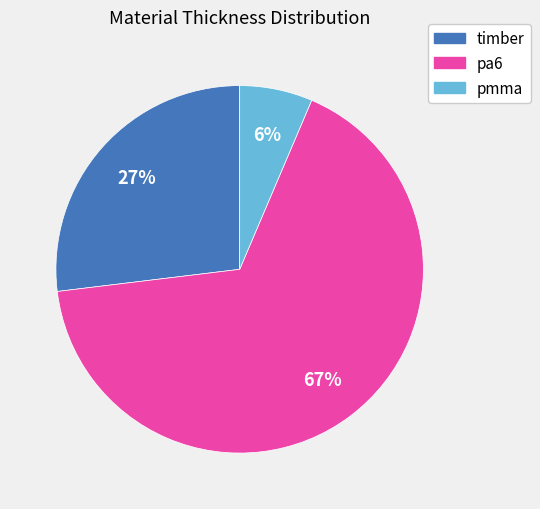

Which category has the biggest portion of the pie?

pa6